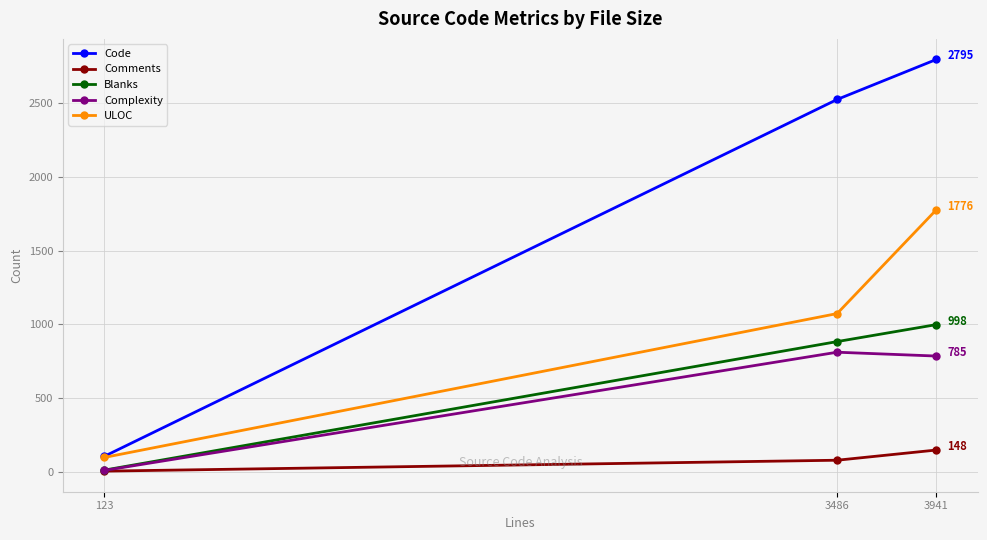

List the labels in order of Blanks value, smallest first.

123, 3486, 3941